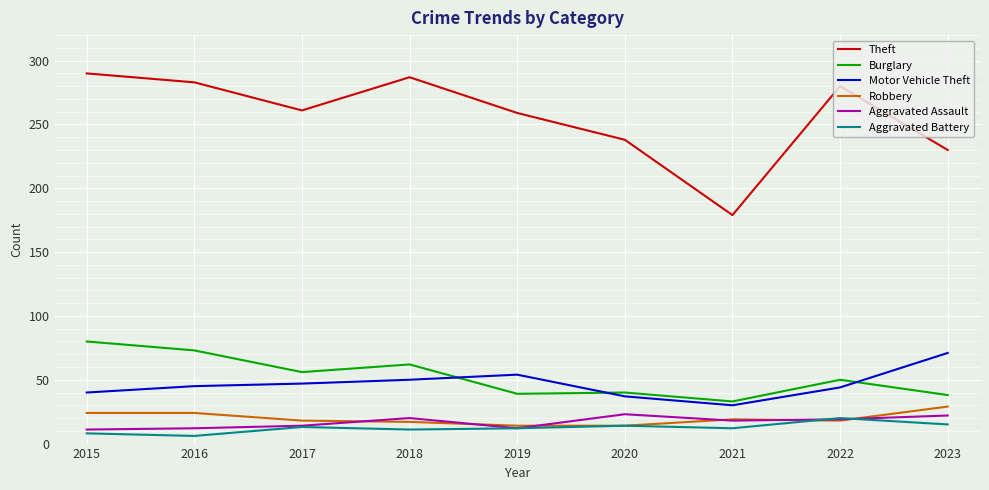

What is the spread (max minus min) of values at 2023?

215